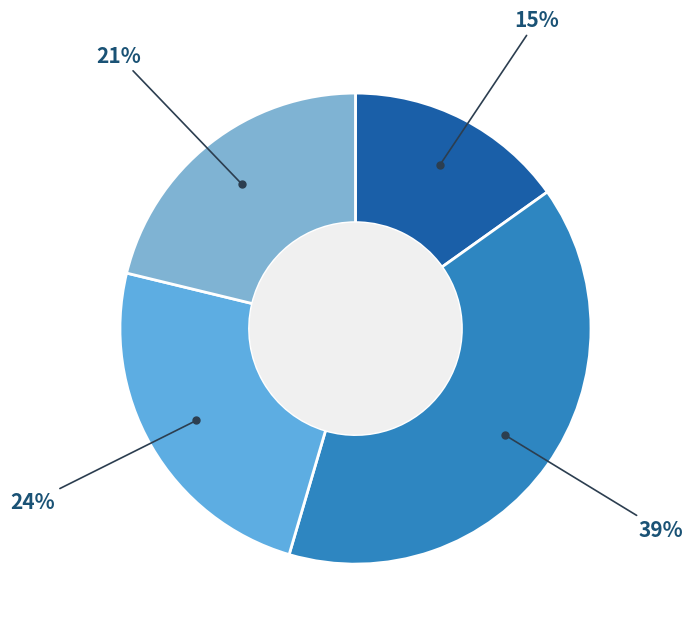

Is there any slice that represents more than half of the pie?

No